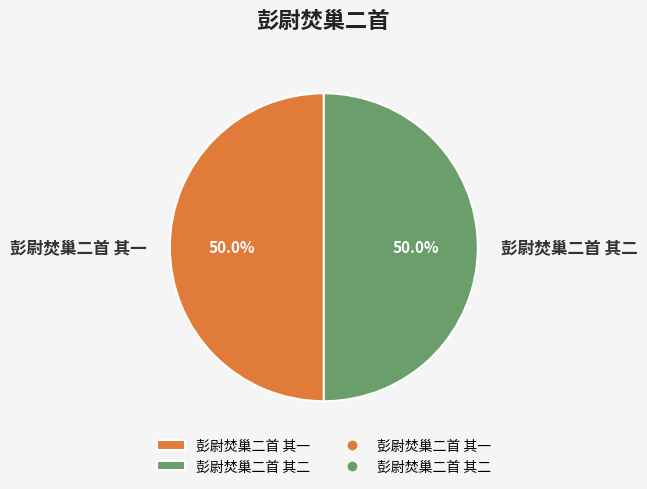

What is the ratio of the value at 彭尉焚巢二首 其一 to the value at 彭尉焚巢二首 其二?

1.0